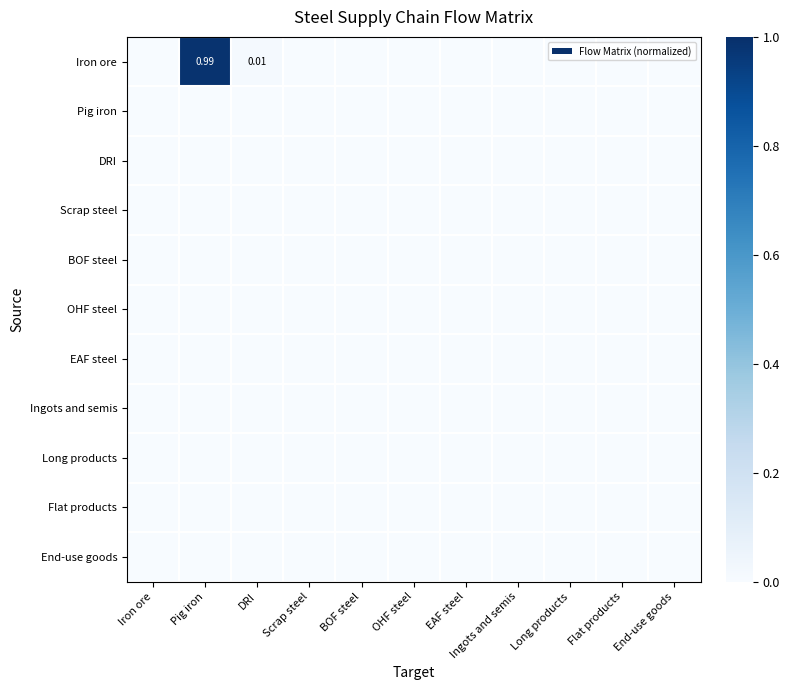

At which label does Long products reach its peak?

Iron ore